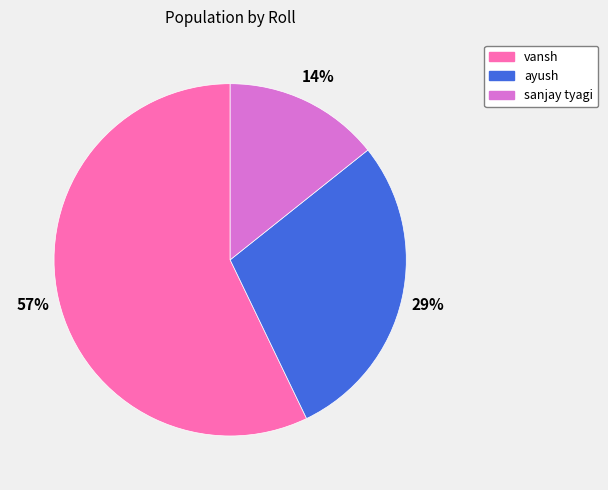

What is the largest slice in the pie chart?

vansh